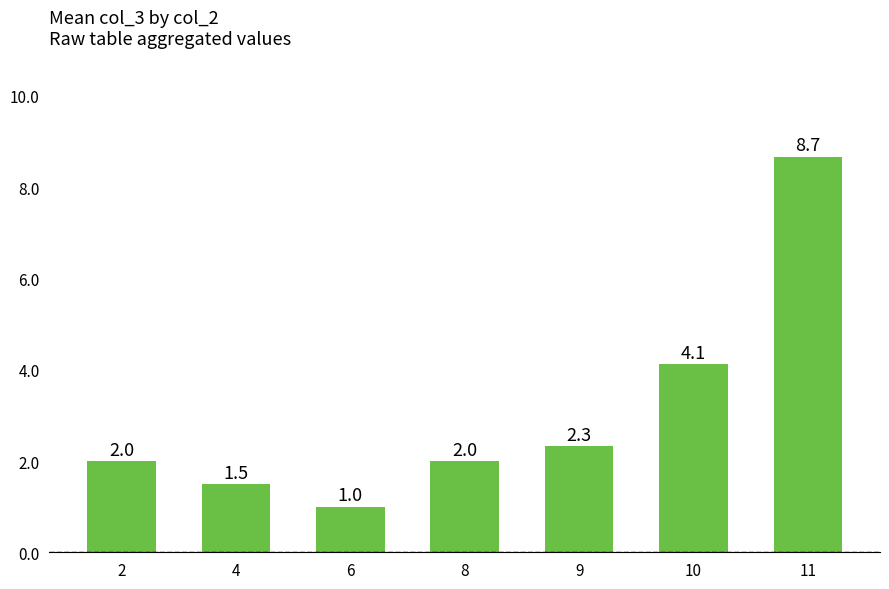

True or false: the data shows 1.4 at 6.

False